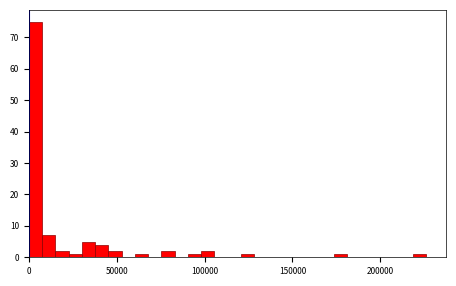

Read against the x-axis, roughly where is the centre of the tallest bar?

5000